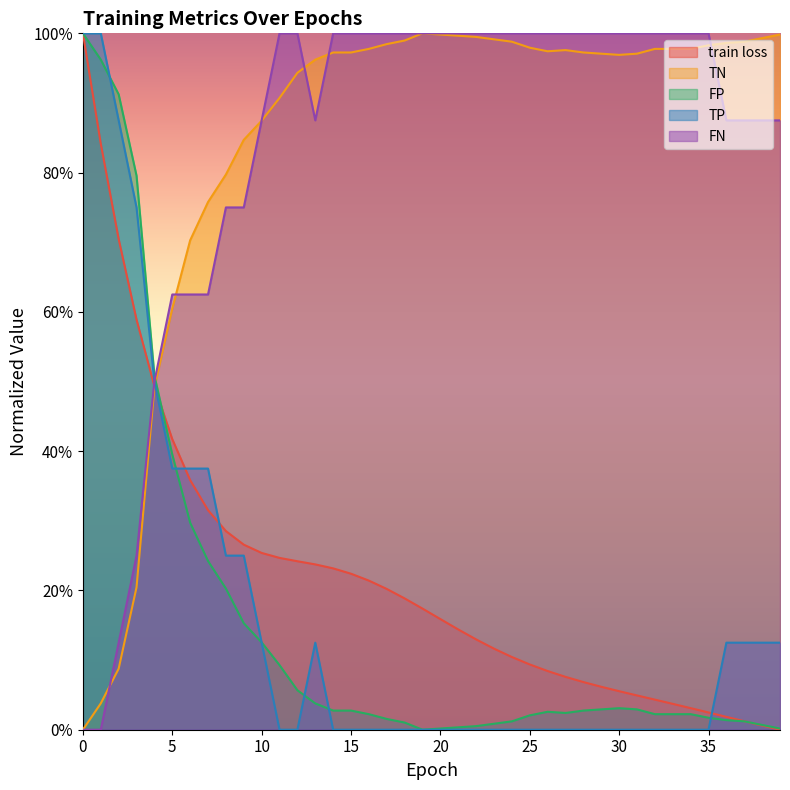

How many intersections are there between TP and TN?

1